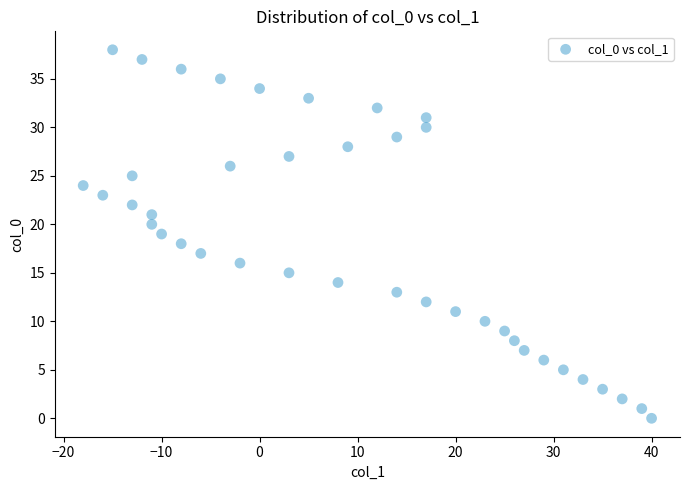

What is the range of Y values (max minus min)?

38